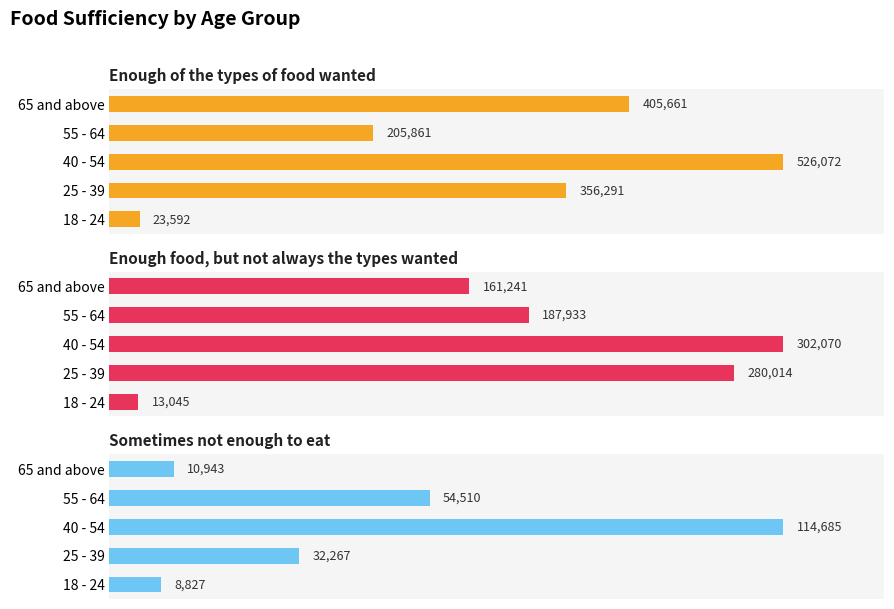

What is the total value across all series at 40 - 54?

942827